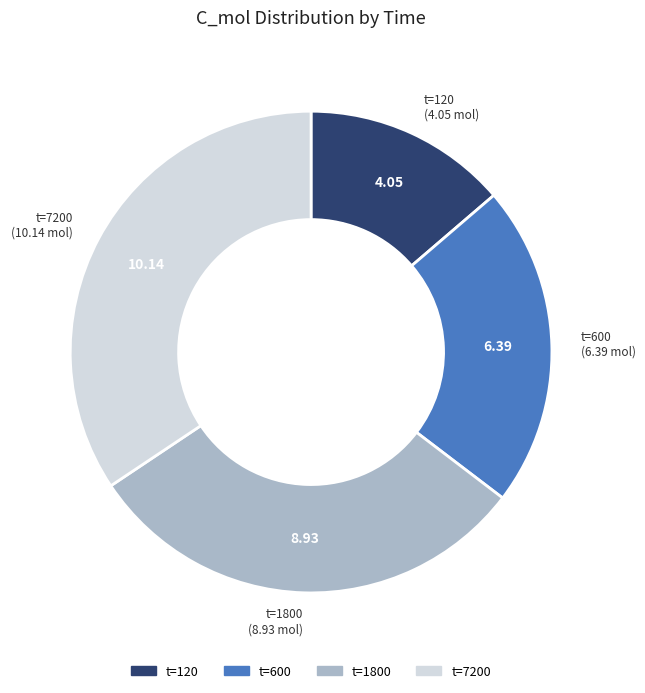

Is there any slice that represents more than half of the pie?

No